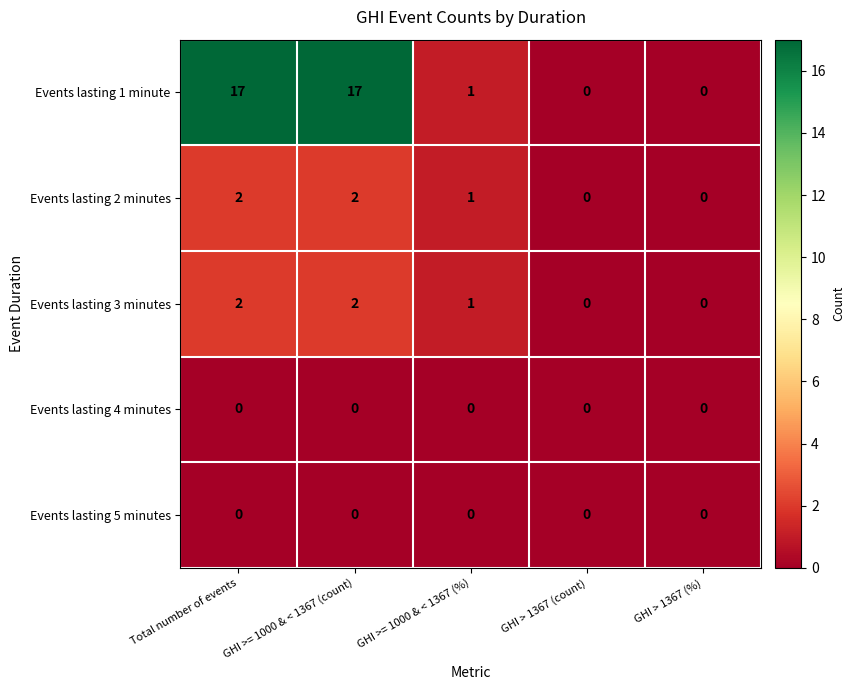

At which label does Events lasting 3 minutes first exceed 1?

Total number of events